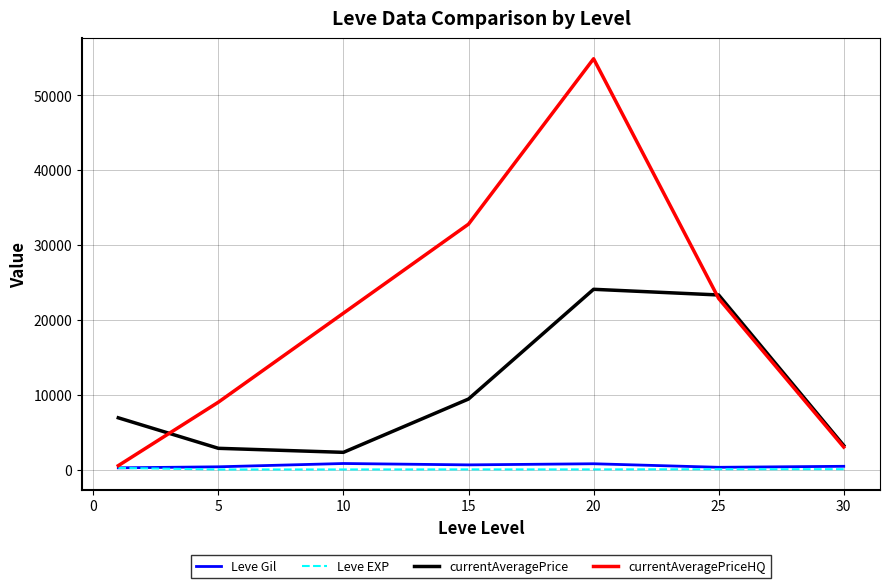

Which series has the widest spread of values?

currentAveragePriceHQ